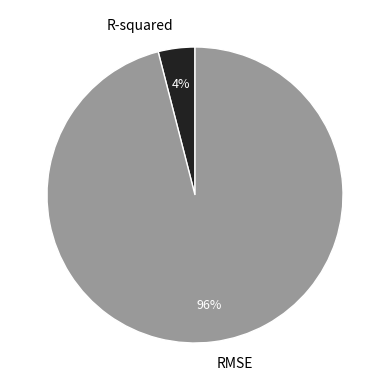

How many segments does this pie chart have?

2